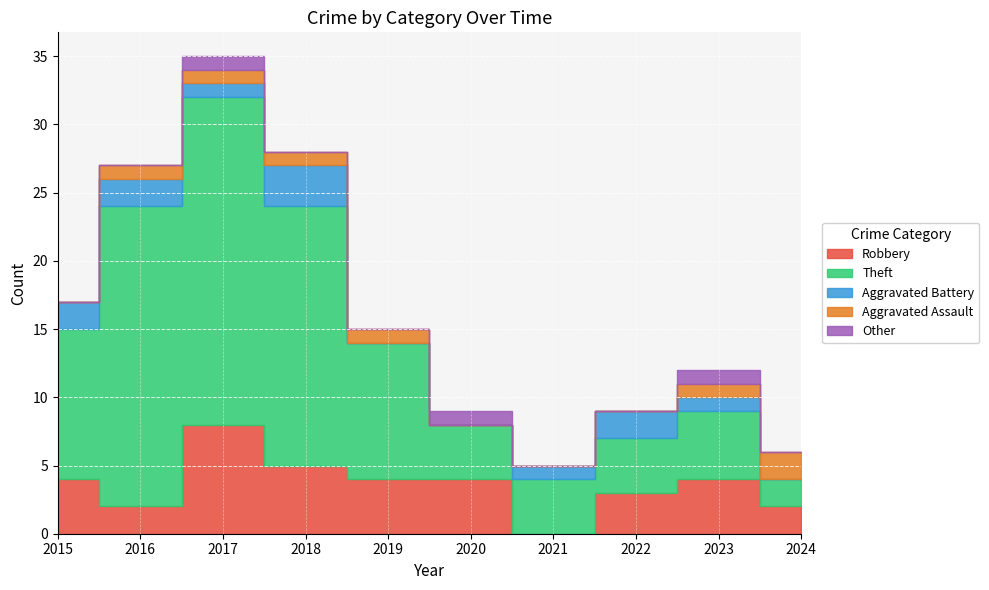

At which category does Aggravated Battery reach its first local valley?

2017